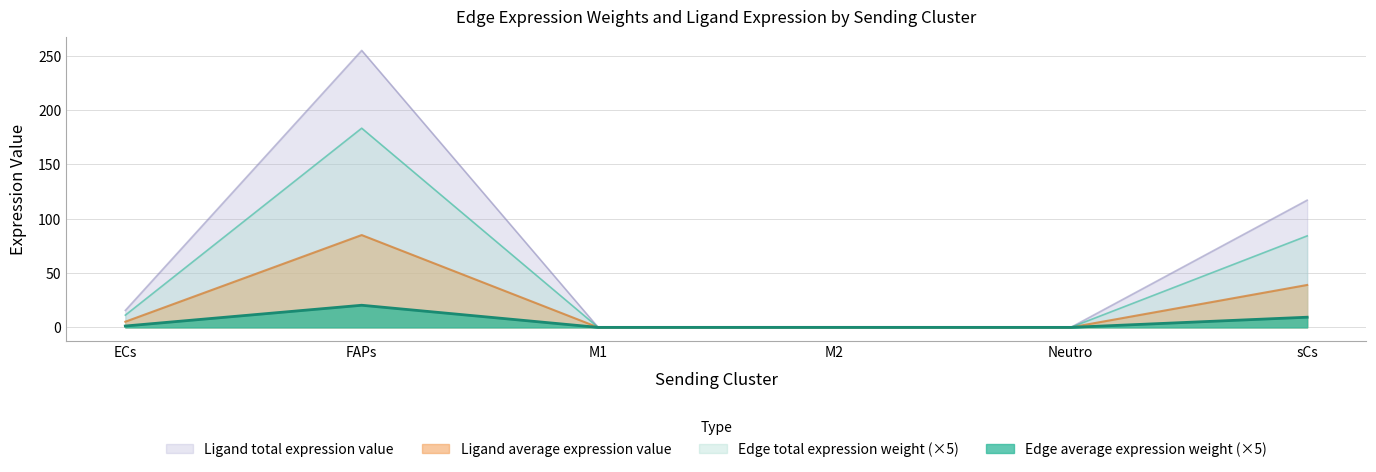

True or false: Ligand average expression value and Ligand total expression value intersect in this chart.

False